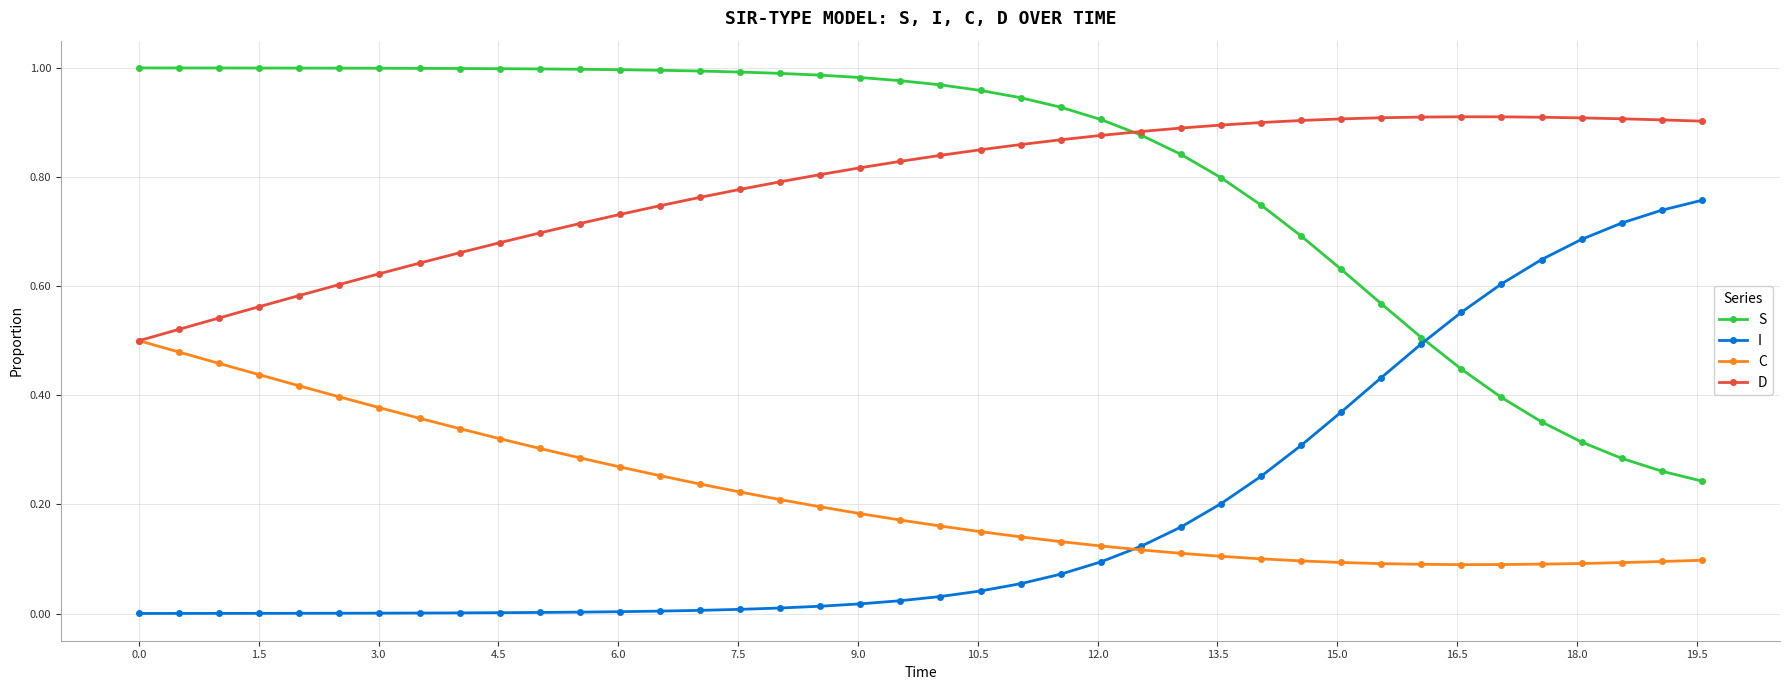

List the series in order of their peak value, lowest first.

C, I, D, S